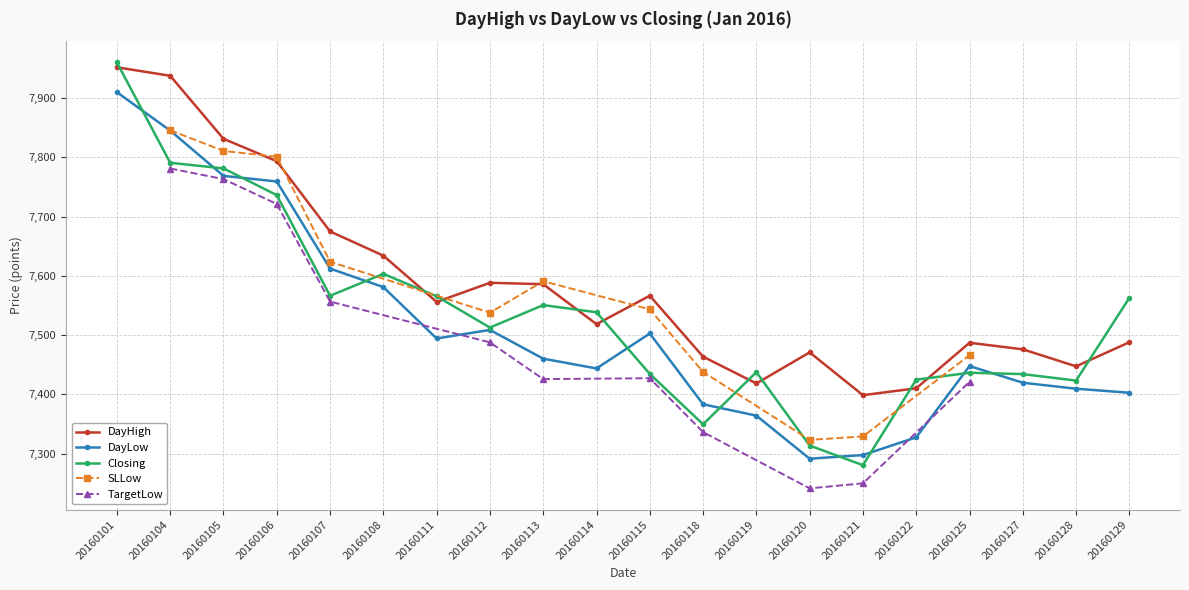

At which category is the sum across all series the highest?

20160101